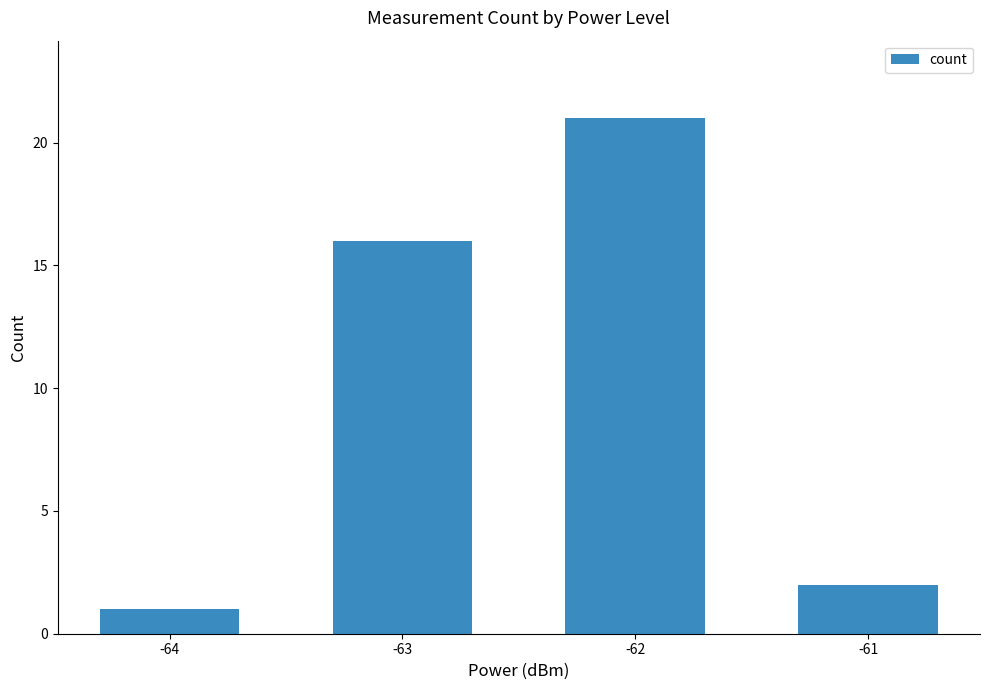

Reading right to left, transcribe all the data shown in this chart.

2	21	16	1